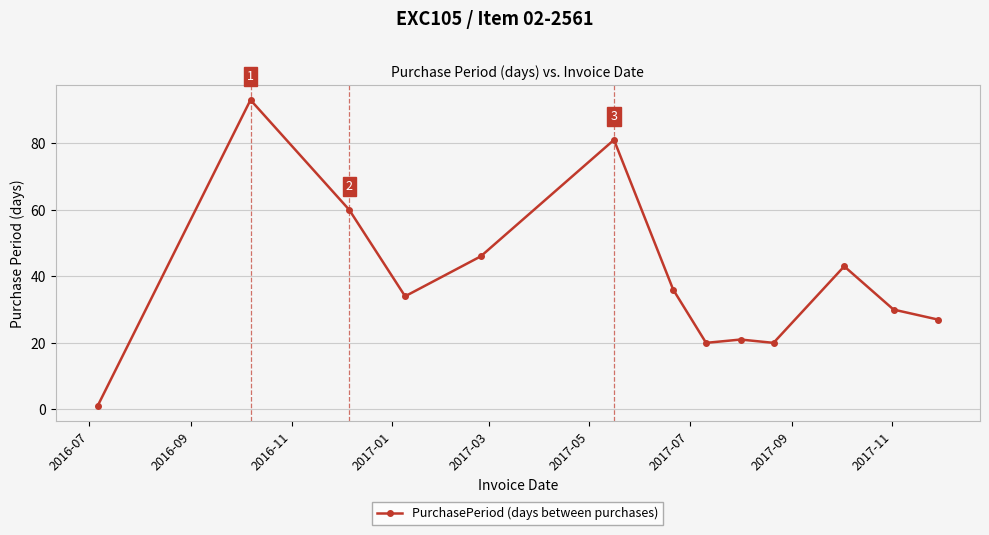

What is the value of the 4th point from the left?

34